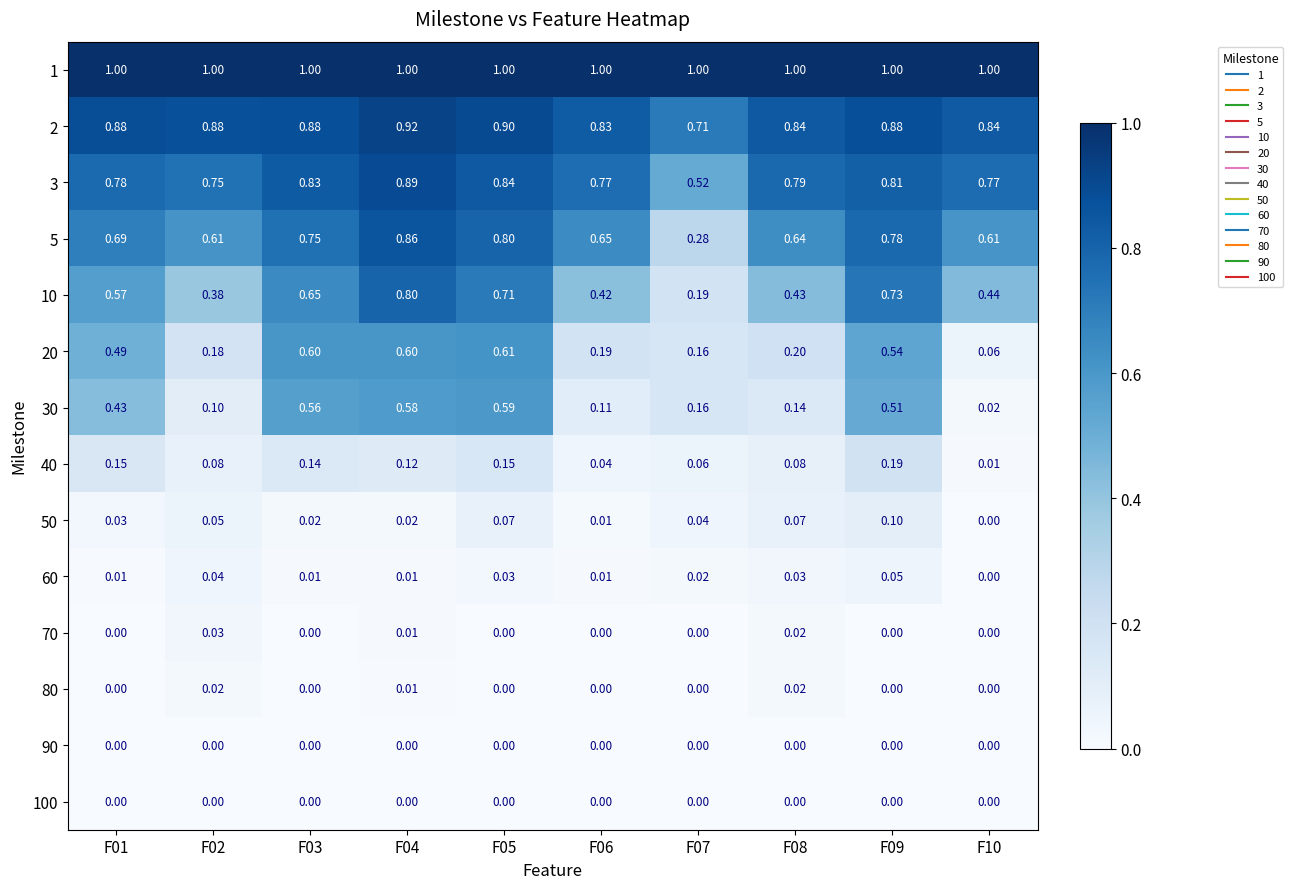

Is the value of 3 at F08 greater than the value of 20 at F02?

Yes